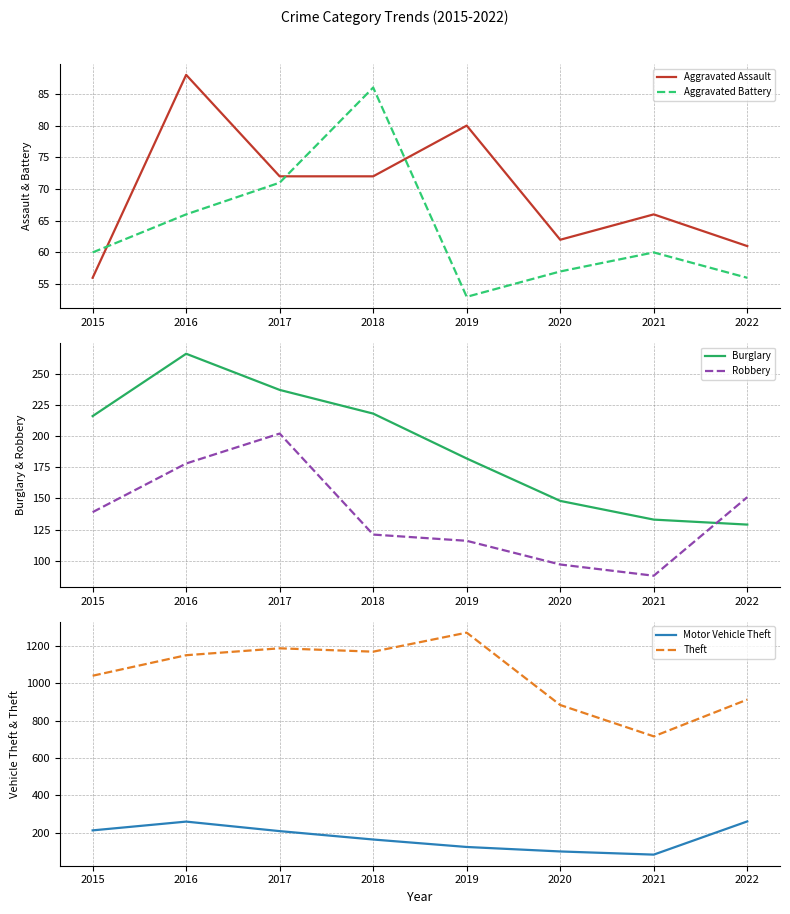

The Theft series shows 913 at 2022. True or false?

True